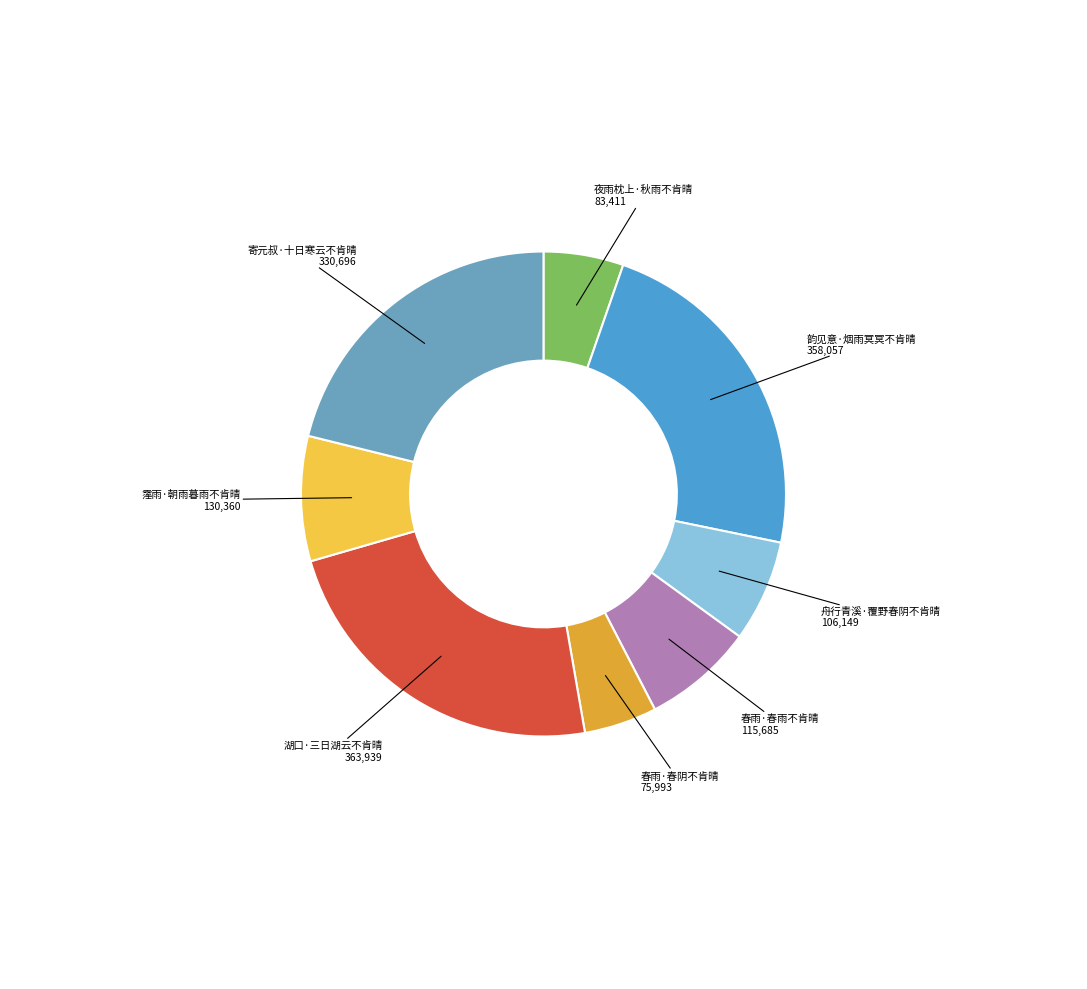

What is the ratio of the value at 春雨·春雨不肯晴 to the value at 寄元叔·十日寒云不肯晴?

0.3